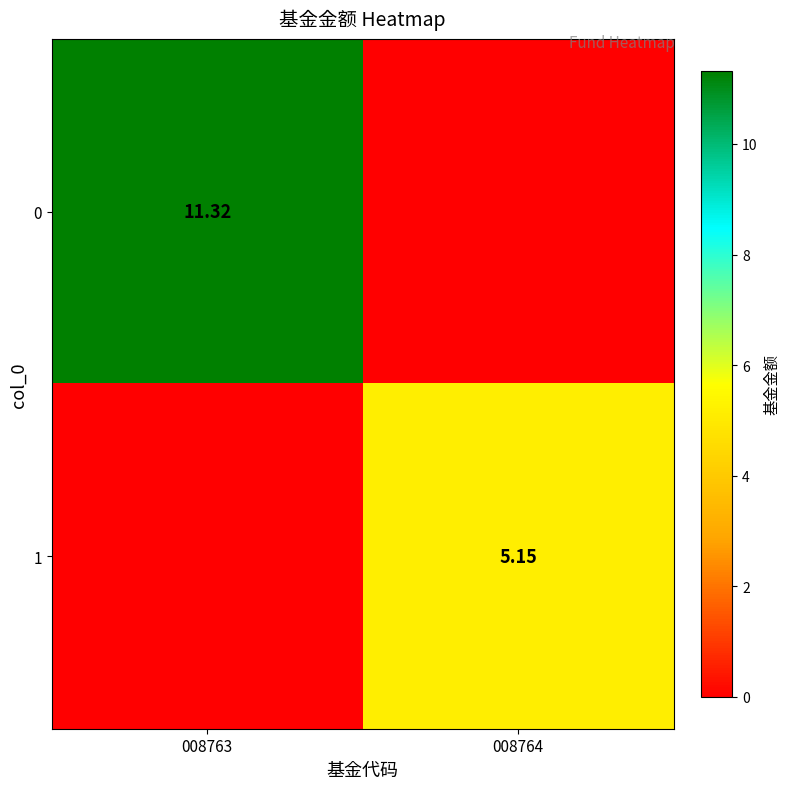

What is the difference between the maximum and minimum values in the 1 series?

5.2